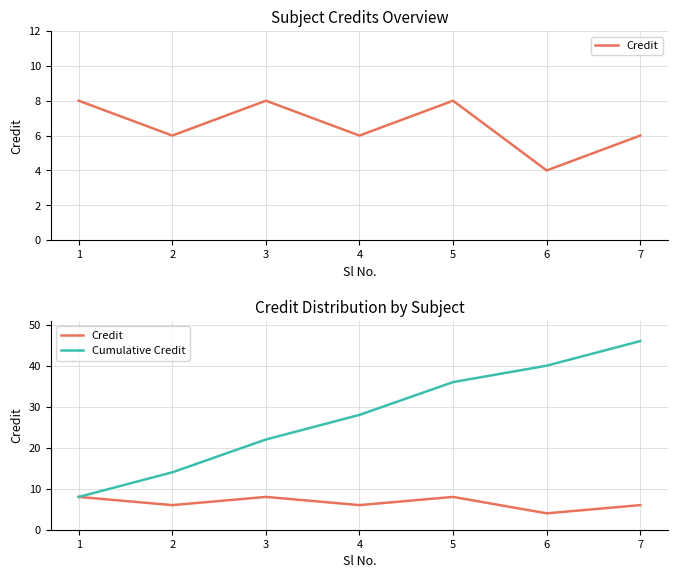

What is the sum of all Cumulative Credit values?

194